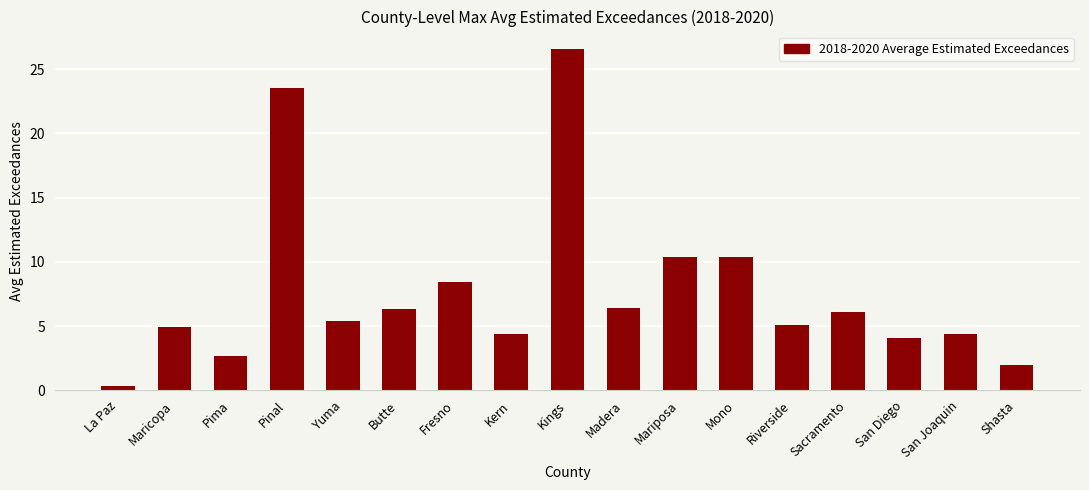

What is the maximum value shown in the chart?

26.6